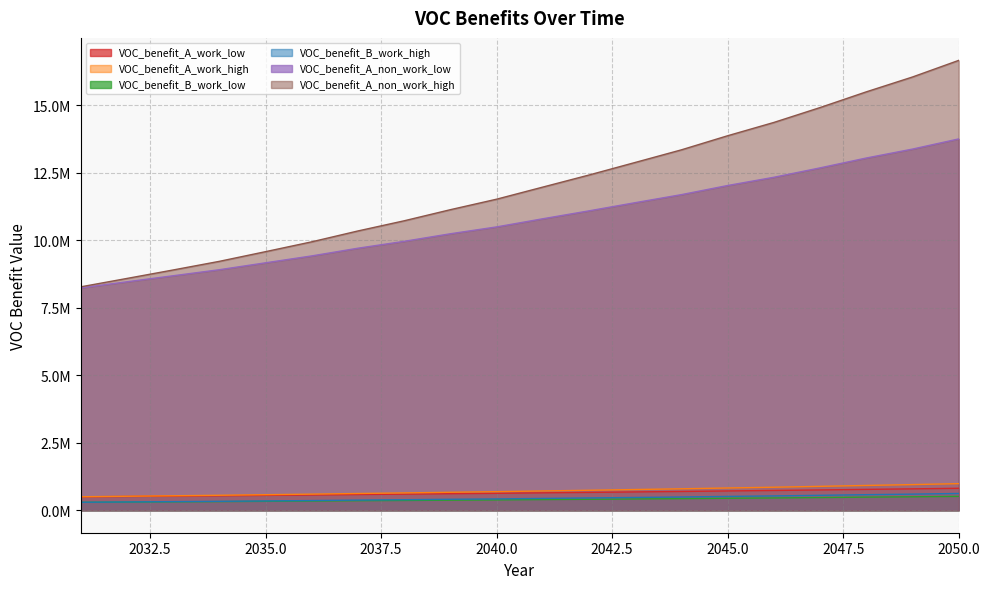

What is the average value of the VOC_benefit_A_work_high series?

715809.4